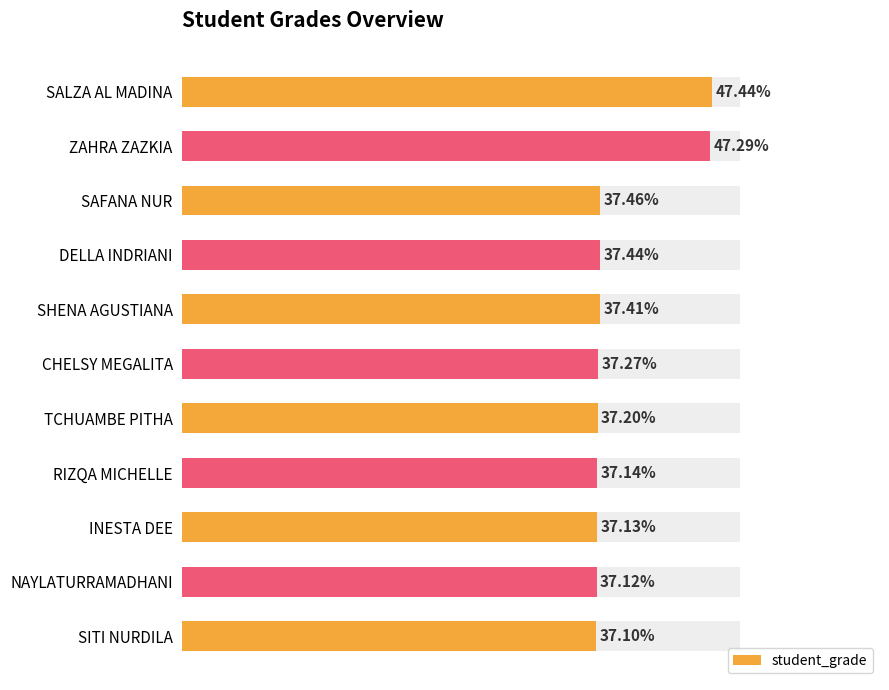

Is it true that the value at NAYLATURRAMADHANI is 13.0?

False